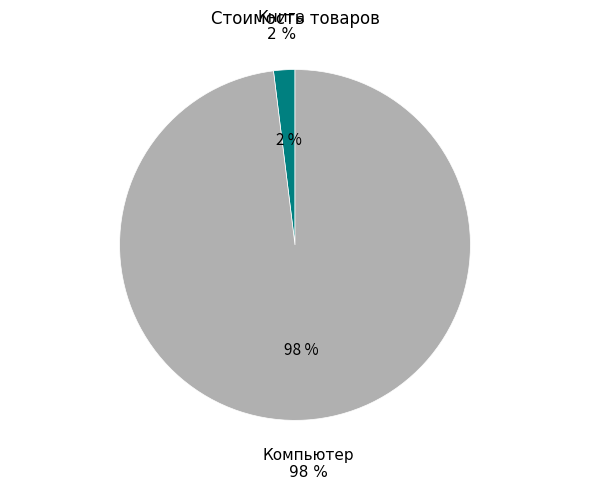

Does Компьютер represent more than half of the total?

Yes